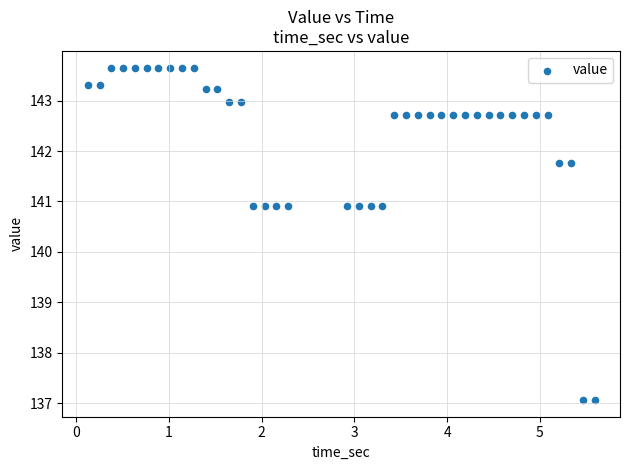

What is the range of Y values (max minus min)?

6.6